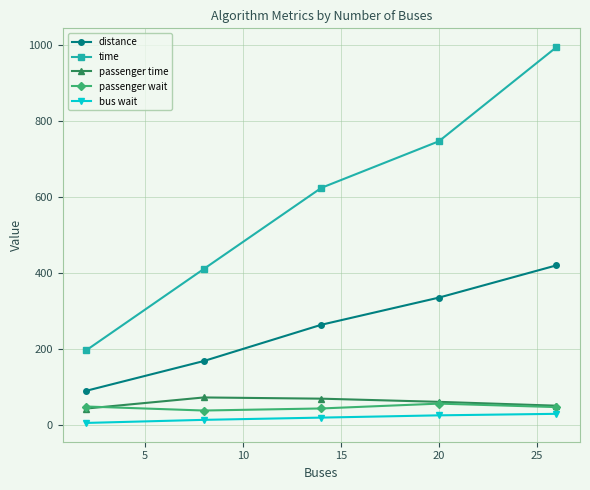

What are all the series names shown in the legend?

distance, time, passenger time, passenger wait, bus wait